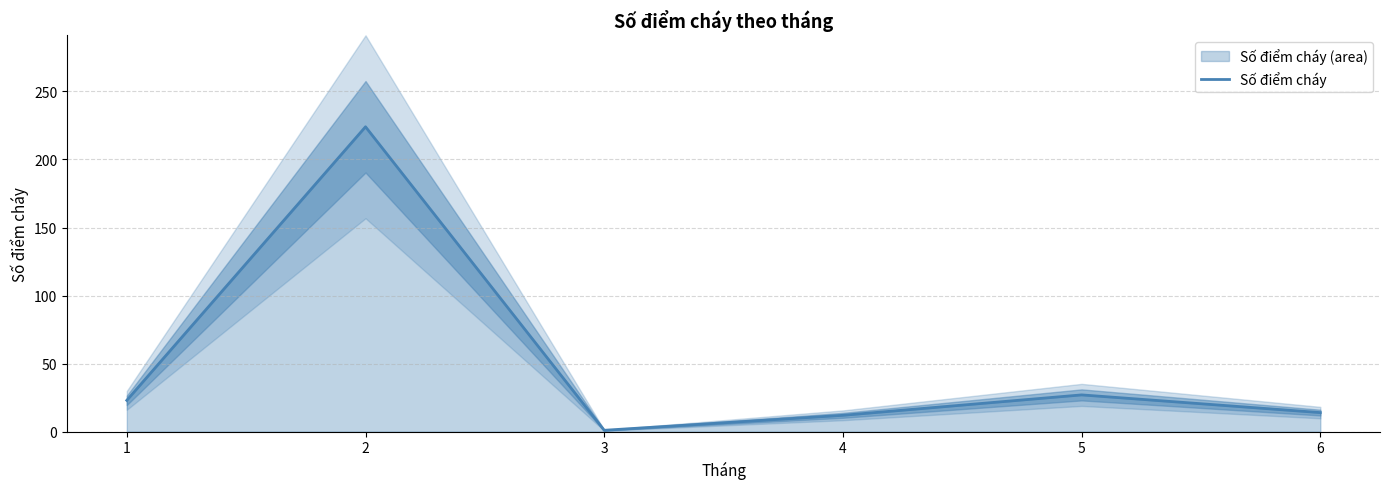

What value does the data have at 4, to the nearest 5?

10